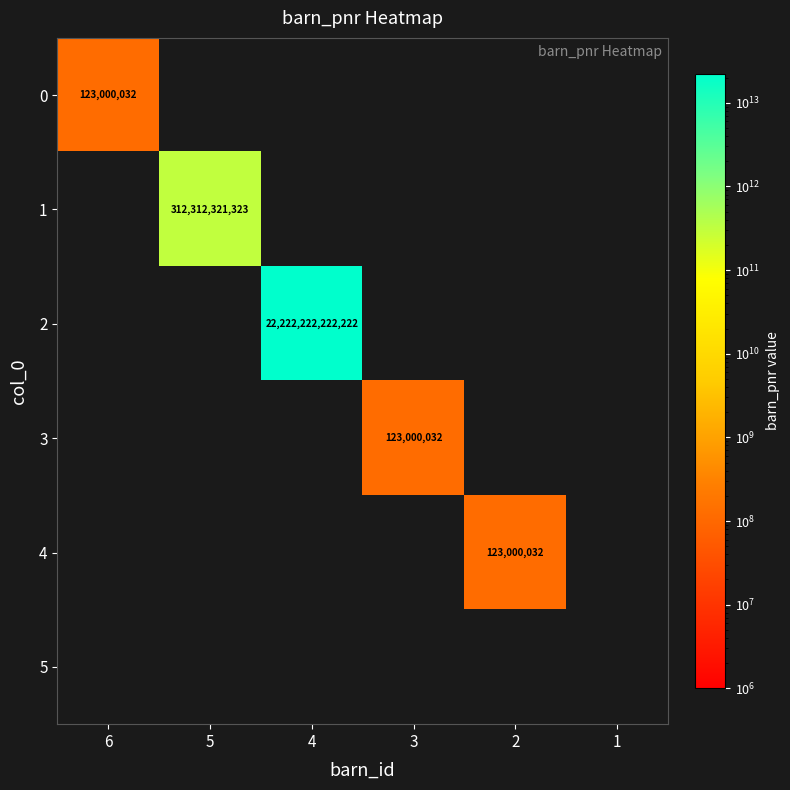

The 2 series shows 4852179393237 at 4. True or false?

False